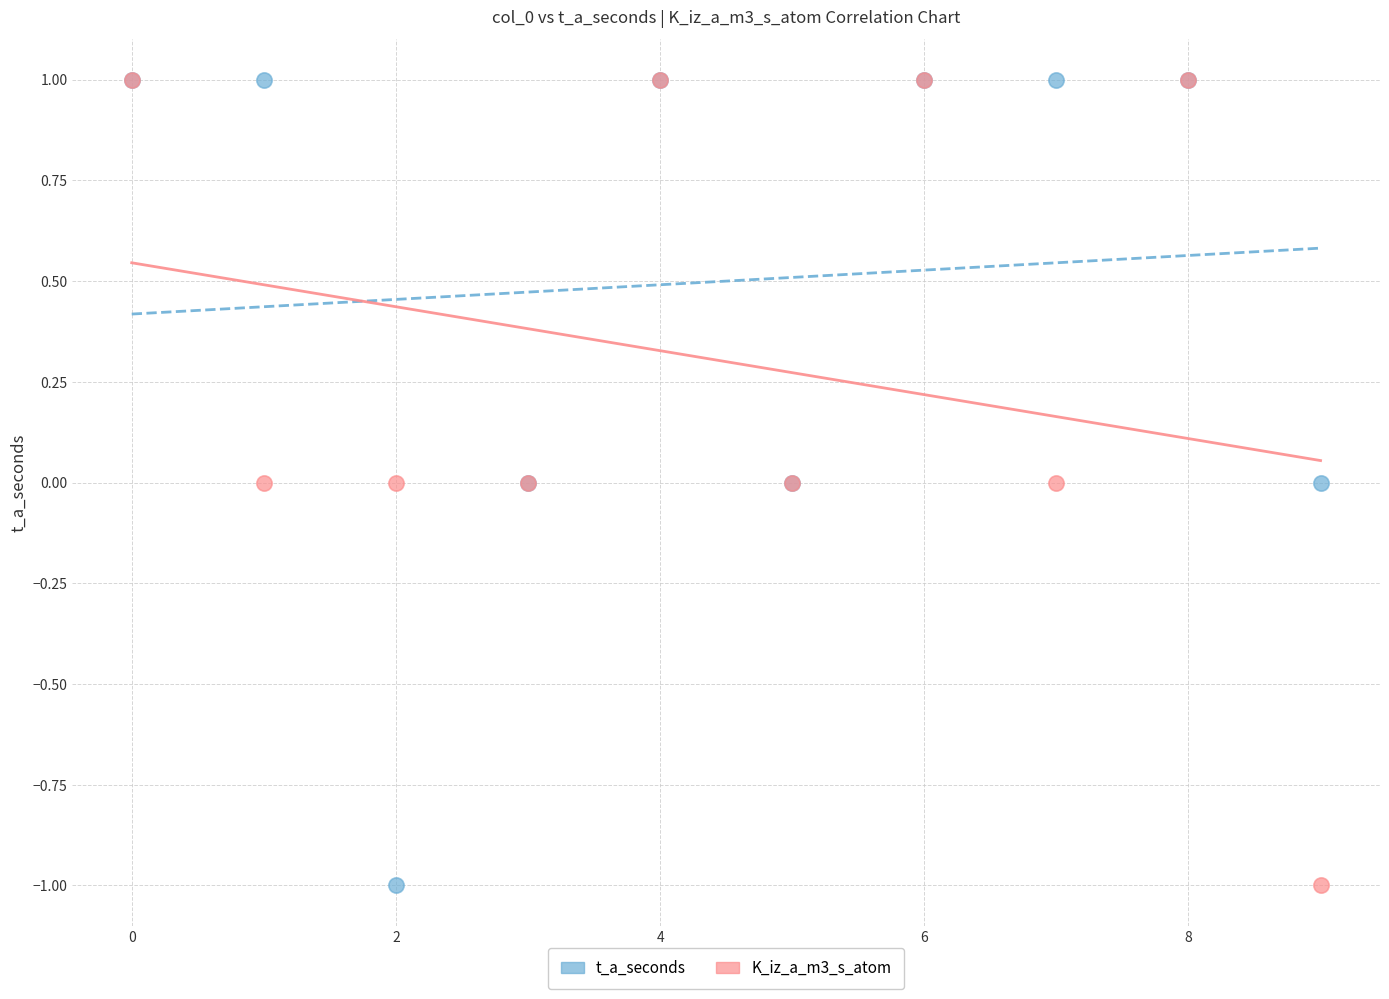

What are all the series names shown in the legend?

t_a_seconds, K_iz_a_m3_s_atom